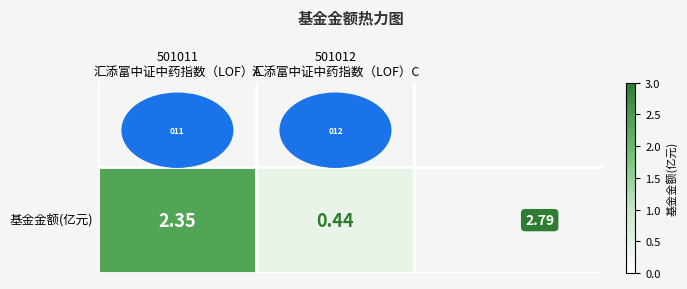

At which category does the chart reach its peak across all series?

501011
汇添富中证中药指数（LOF）A